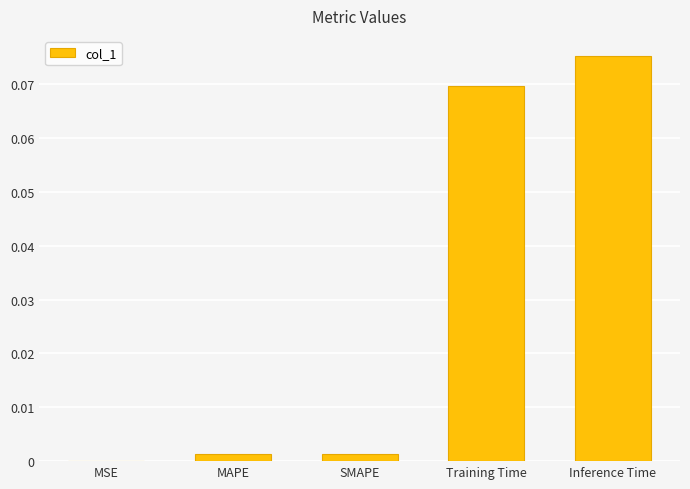

Which has a higher value, SMAPE or Inference Time?

Inference Time